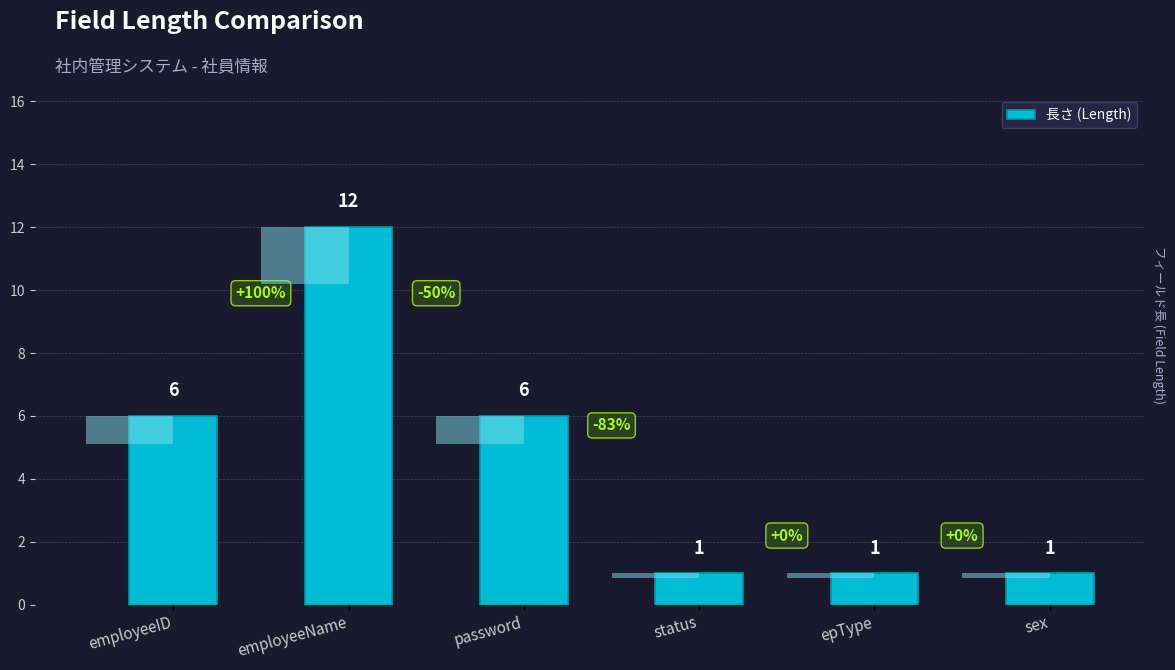

What is the ratio of the value at employeeID to the value at status?

6.0